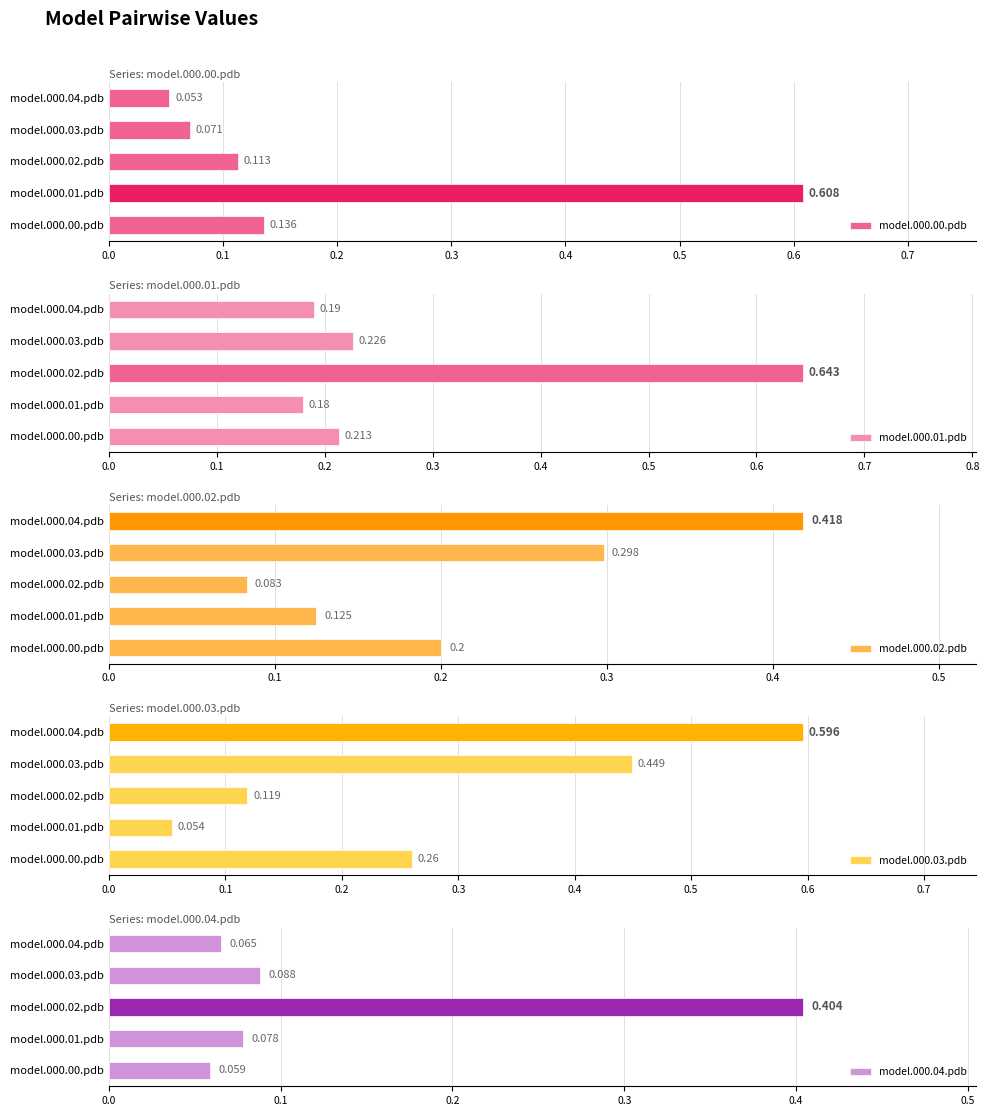

Reading left to right, extract all data points from this chart.

model.000.00.pdb: 0.0=0.1	0.1=0.6	0.2=0.1	0.3=0.1	0.4=0.1
model.000.01.pdb: 0.0=0.2	0.1=0.2	0.2=0.6	0.3=0.2	0.4=0.2
model.000.02.pdb: 0.0=0.2	0.1=0.1	0.2=0.1	0.3=0.3	0.4=0.4
model.000.03.pdb: 0.0=0.3	0.1=0.1	0.2=0.1	0.3=0.4	0.4=0.6
model.000.04.pdb: 0.0=0.1	0.1=0.1	0.2=0.4	0.3=0.1	0.4=0.1